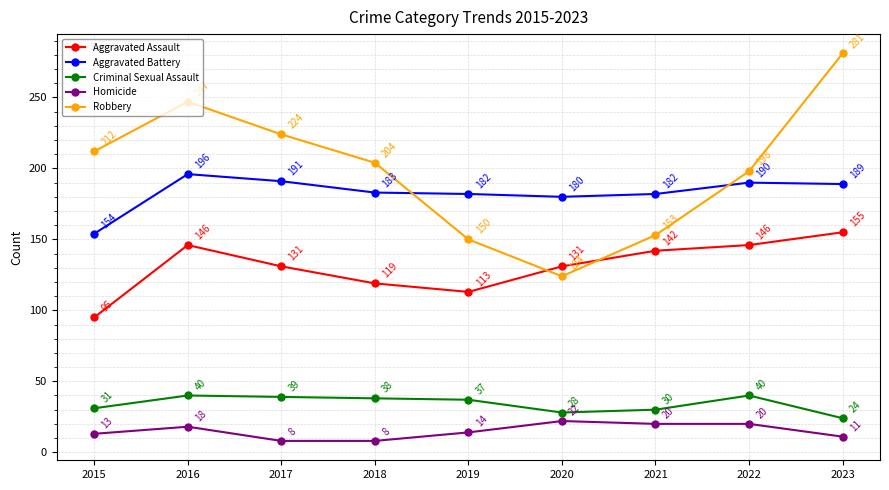

Between 2019 and 2023, which series saw the biggest shift?

Robbery